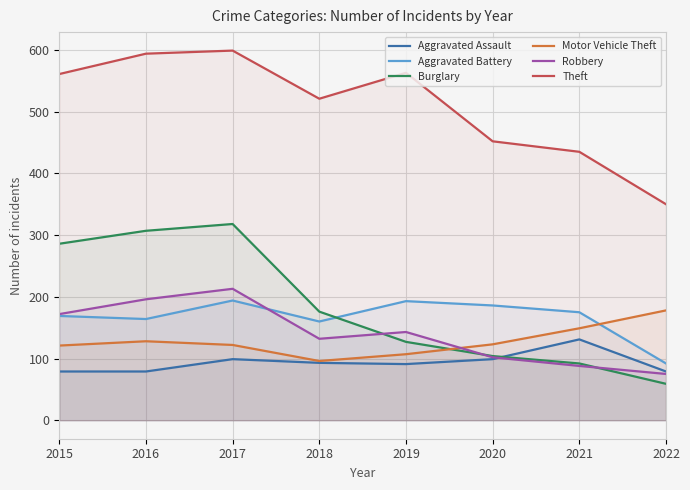

How many lines are shown in the chart?

6